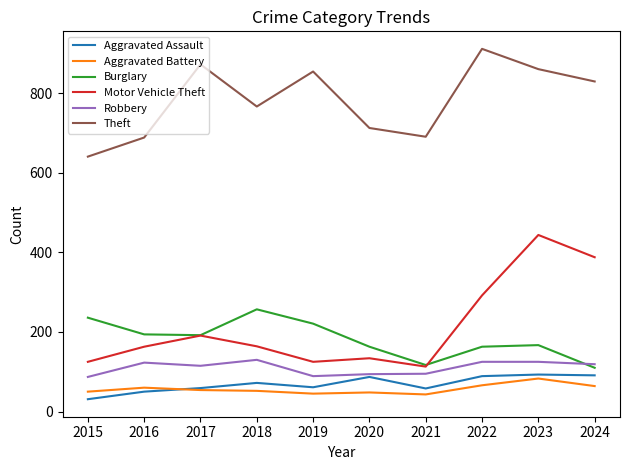

Is it true that Aggravated Battery equals 113 at 2022?

False